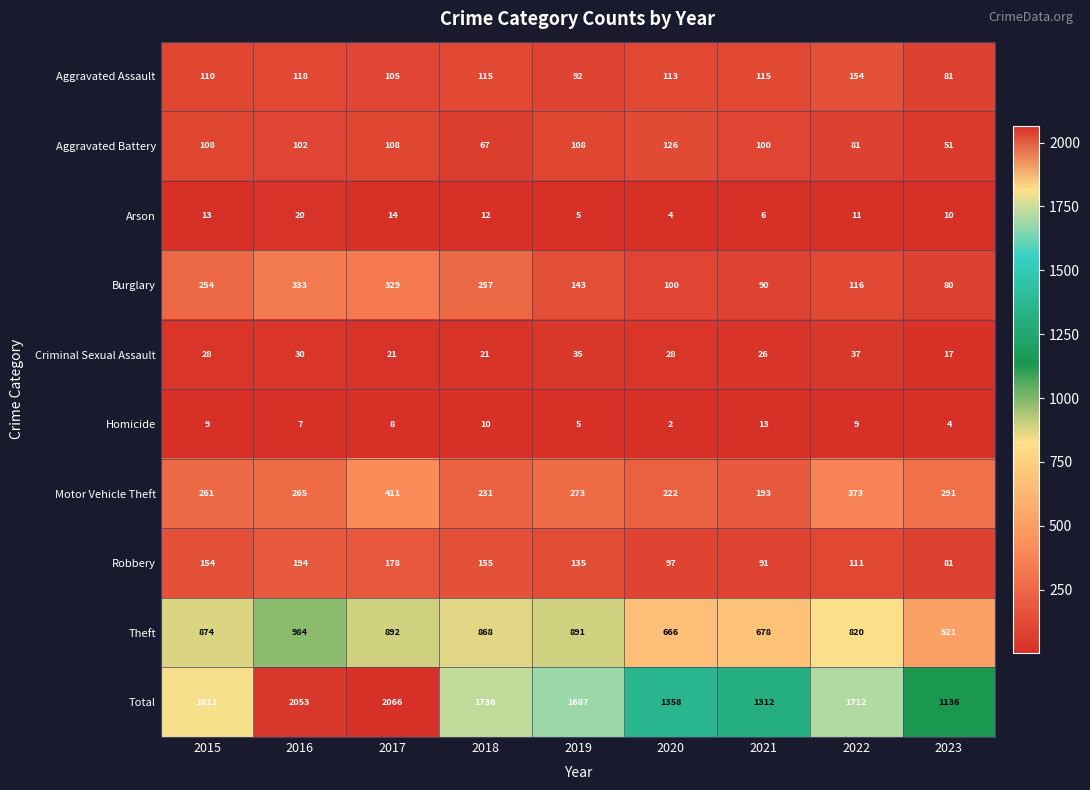

What is the difference between the maximum and second lowest values in the Arson series?

15